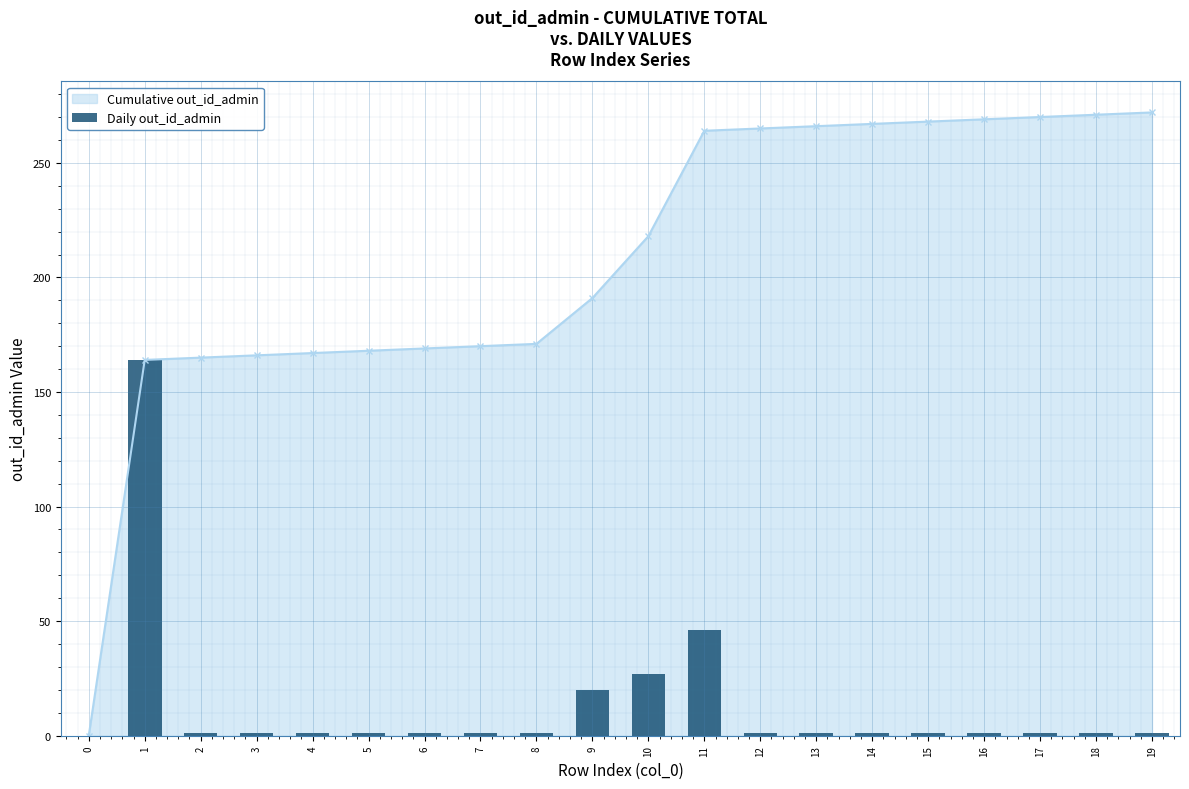

Where does the data first go above 1?

1